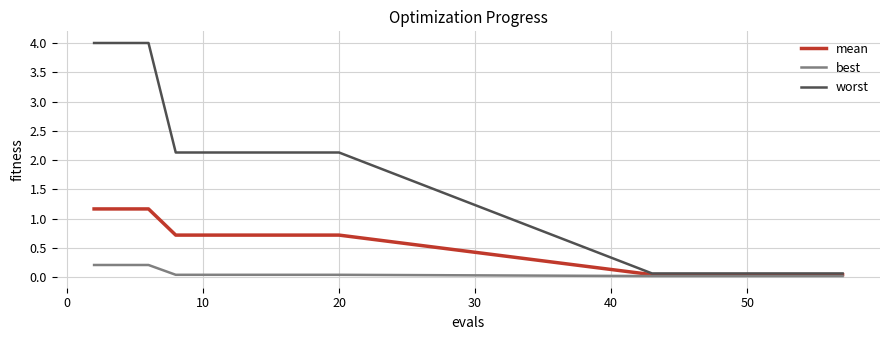

Which series has the largest range (max minus min)?

worst